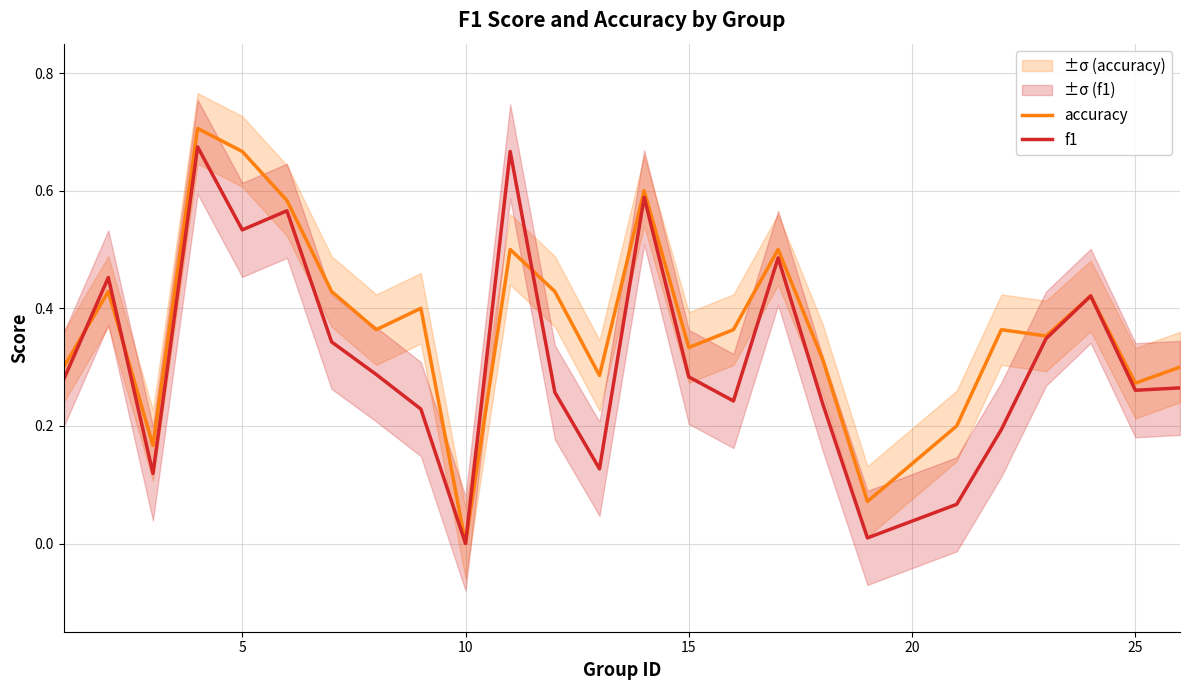

What is the average value of the accuracy series?

0.4